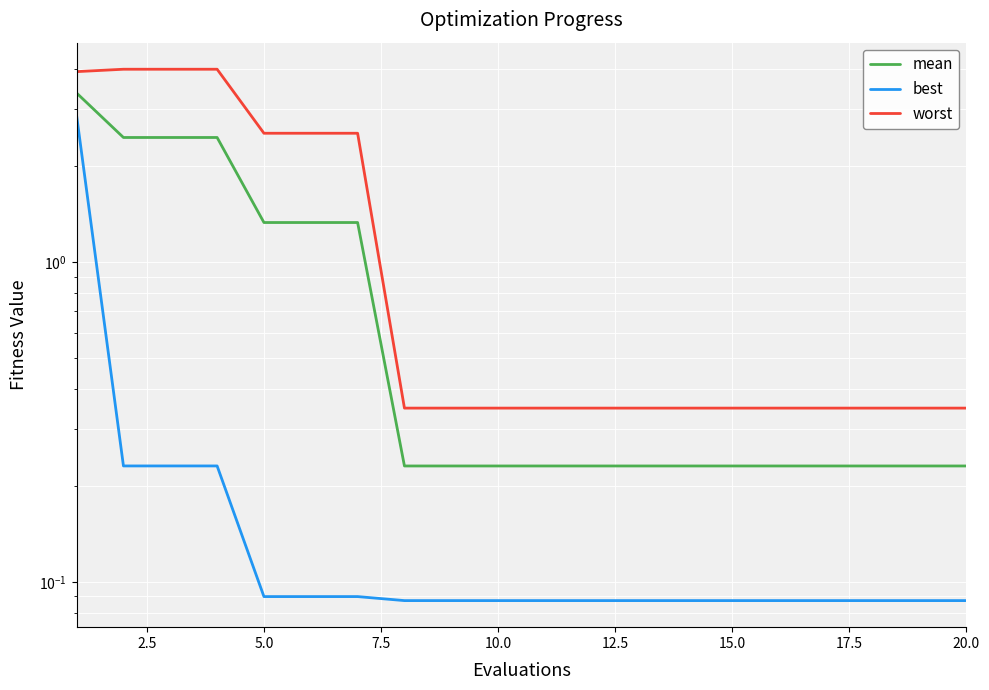

Does the chart display data point markers on the line(s)?

No